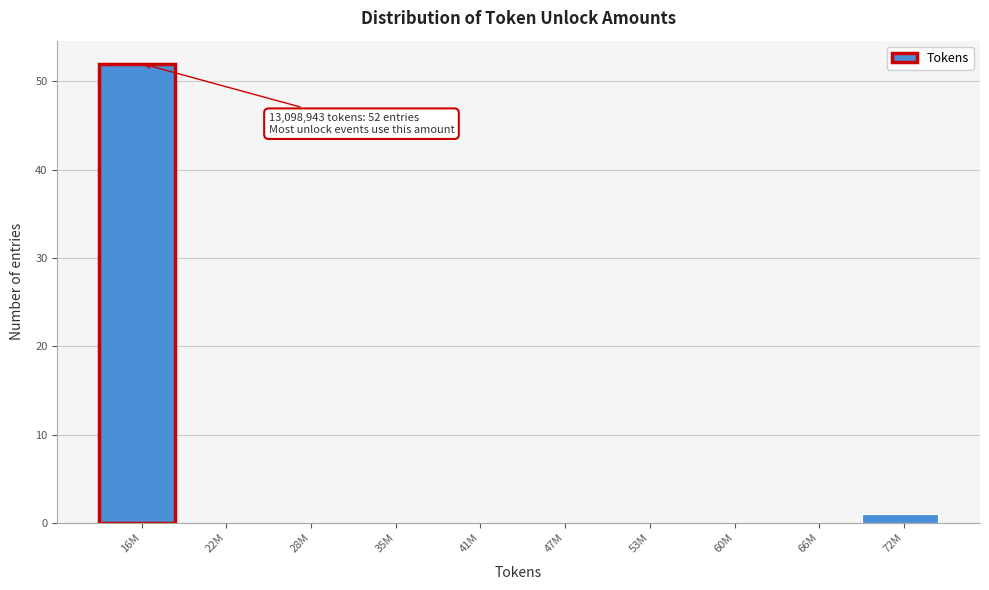

Reading right to left, list all the values displayed in this chart.

72M=1	66M=0	60M=0	53M=0	47M=0	41M=0	35M=0	28M=0	22M=0	16M=52